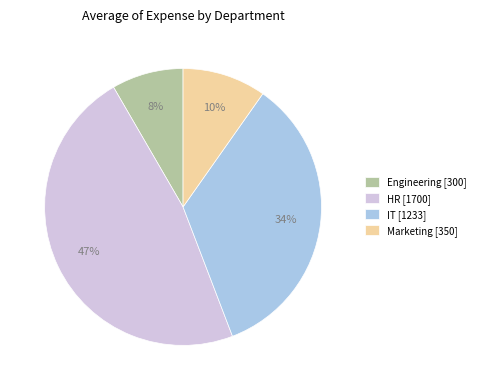

Between Marketing [350] and Engineering [300], which is larger?

Marketing [350]